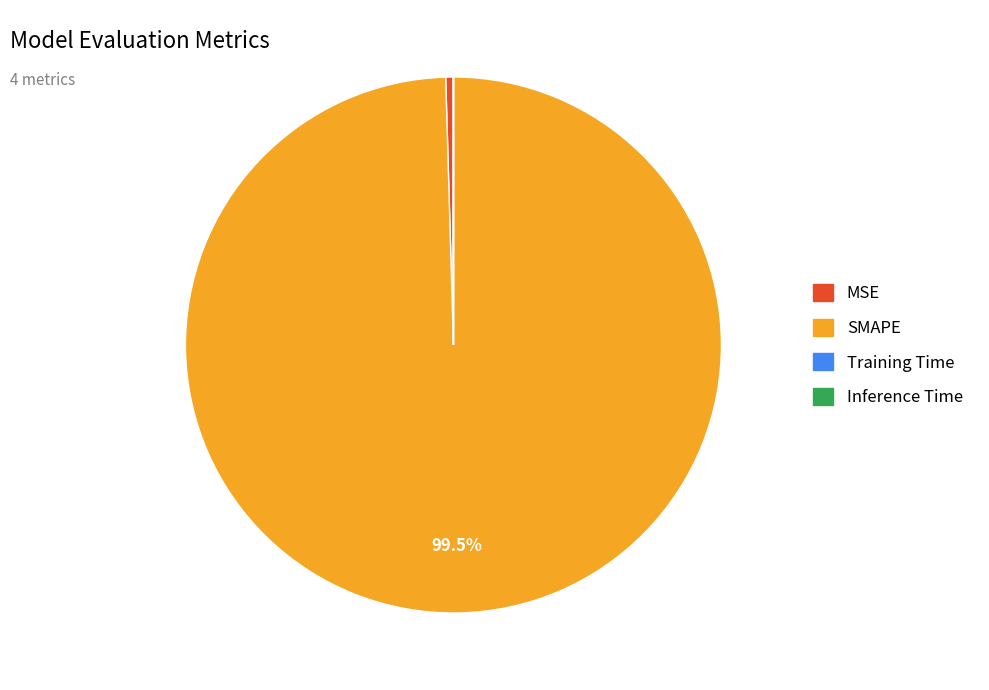

Combined, do SMAPE and MSE account for over 50%?

Yes